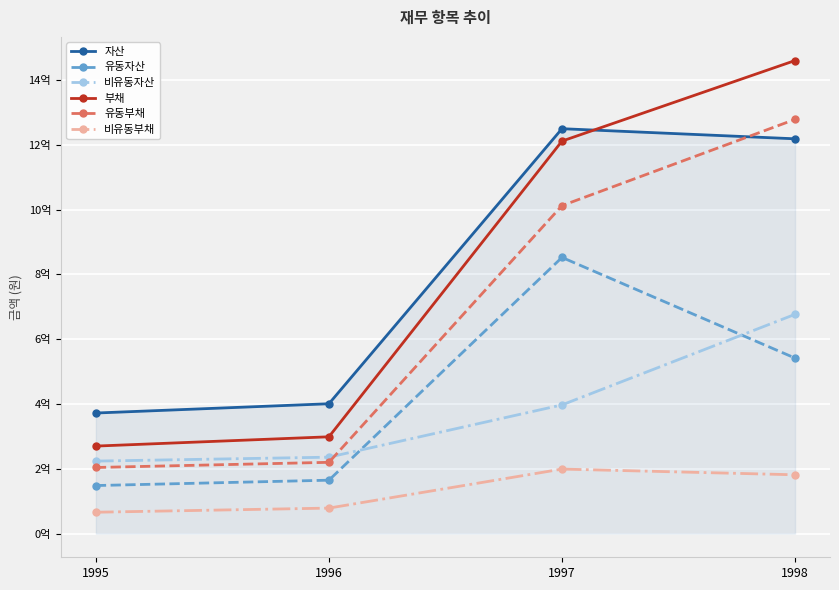

Which series has the largest range (max minus min)?

부채